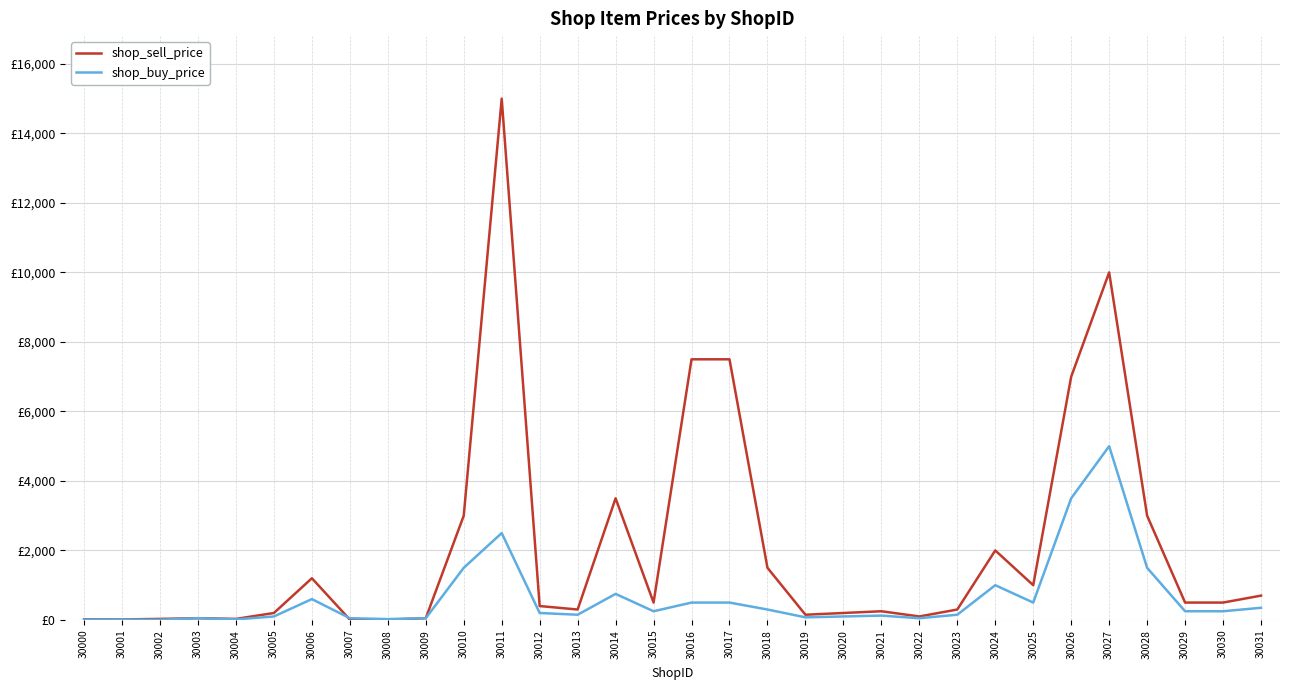

The value of shop_buy_price at 30006 is 157. True or false?

False